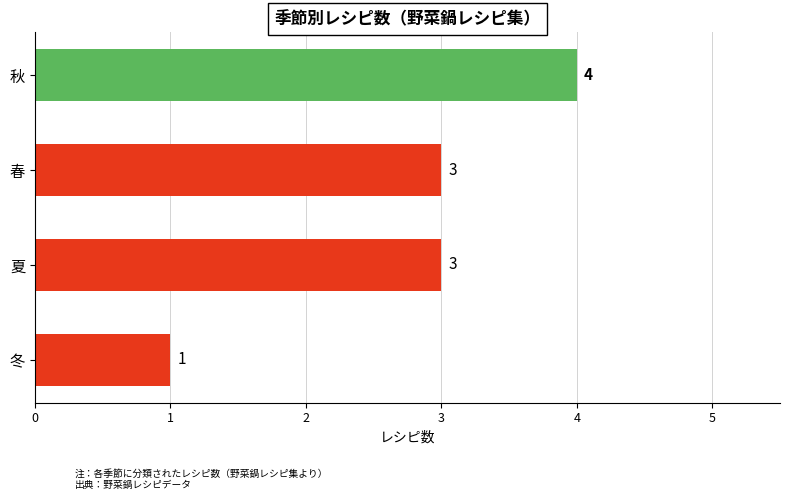

Count the number of data series in this chart.

1